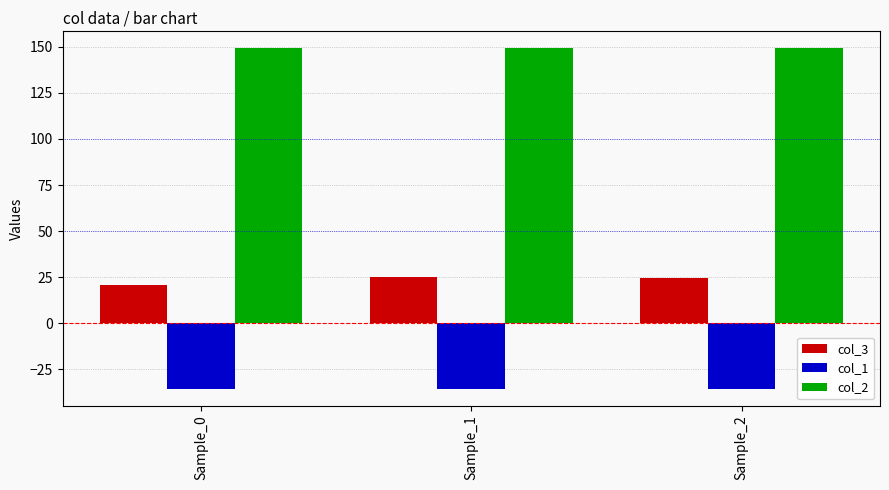

What is the difference between the highest and lowest values at Sample_1?

184.5